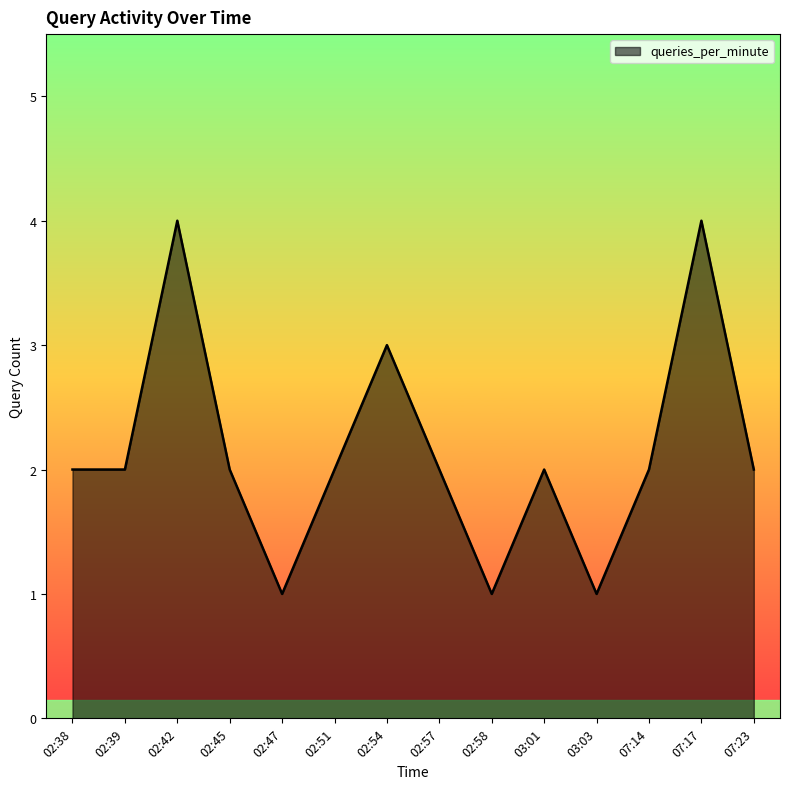

Where is the first local maximum?

02:42